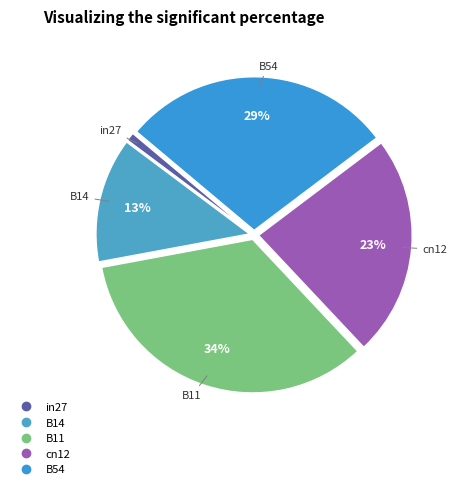

Is there a majority slice in this chart?

No